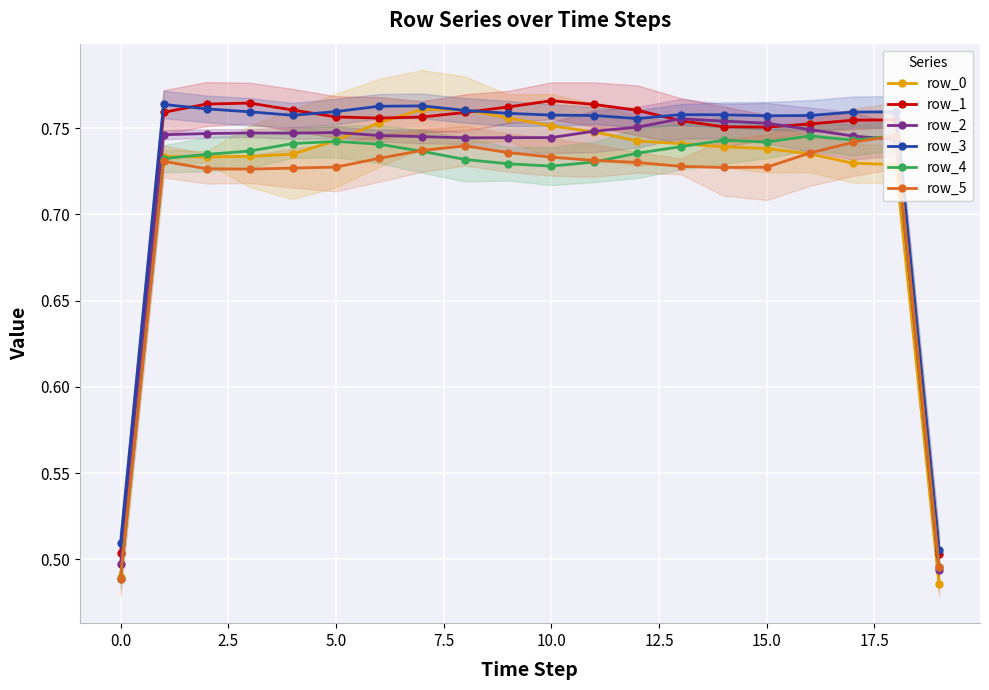

At which label is row_0 closest to 0?

19